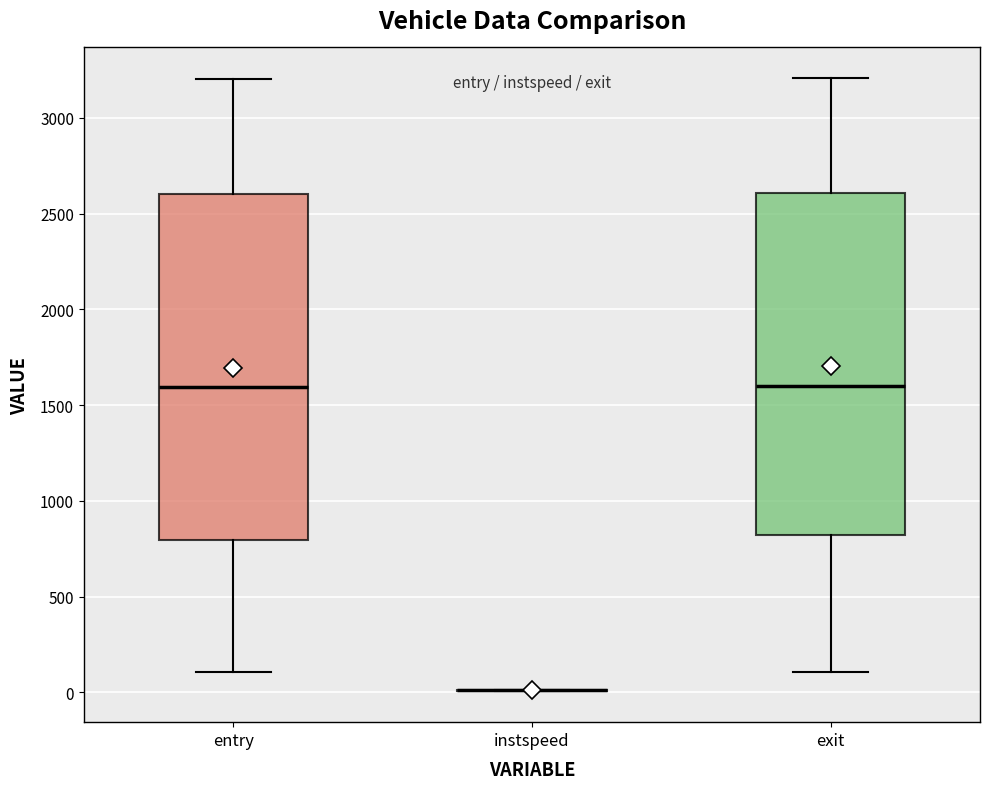

Reading left to right, read every box against the y-axis: the position of its median line, the range the box covers, and the ends of its whiskers. The values are not printed on the chart, so give them approximately, as read against the axis.

entry: median 1600, box 800 to 2600, whiskers 100 to 3200
instspeed: box collapsed to a line at 0, whiskers 0 to 0
exit: median 1600, box 800 to 2600, whiskers 100 to 3200